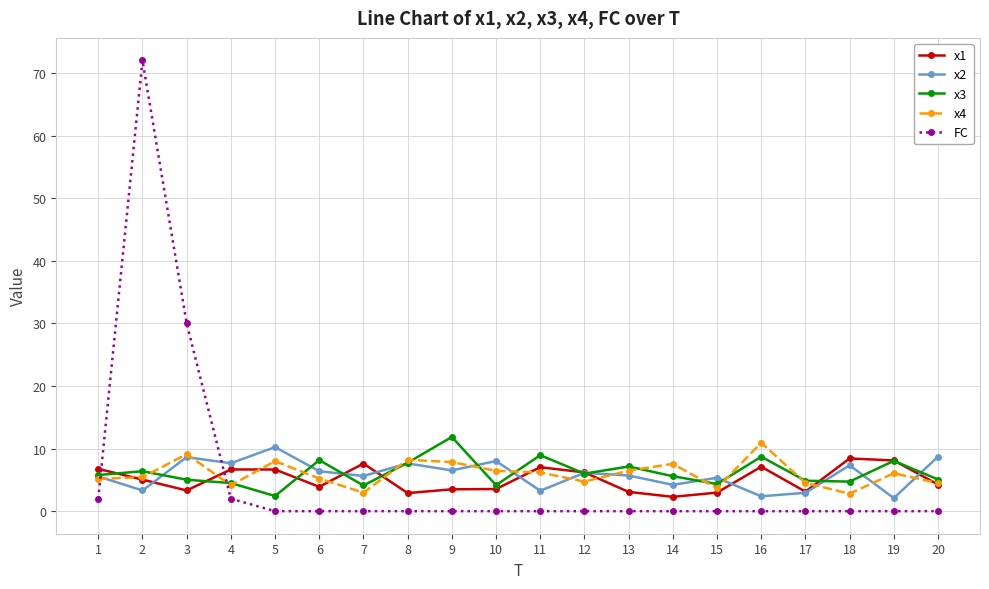

What is the spread (max minus min) of values at 4?

5.7